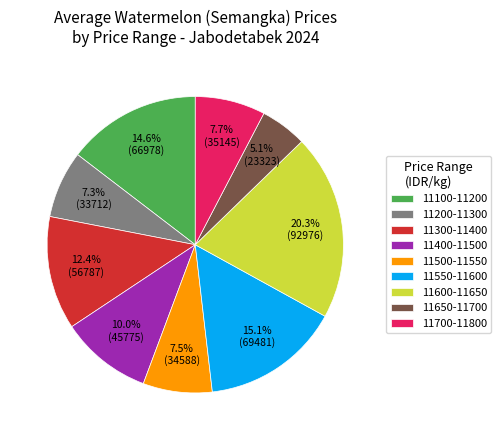

Which category has the smallest portion of the pie?

11650-11700